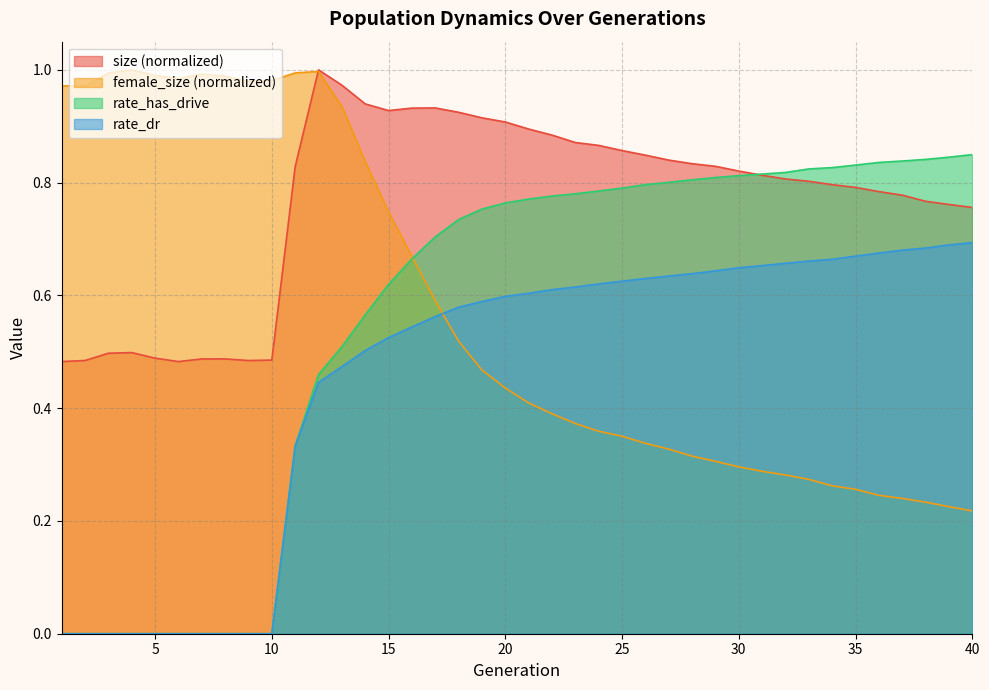

Which series ends up on top after the final intersection of size and rate_has_drive?

rate_has_drive